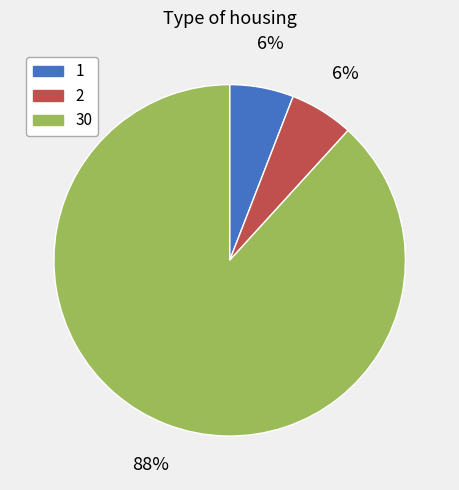

To the nearest percent, what is the difference between the 2 and 30 slice percentages?

82%